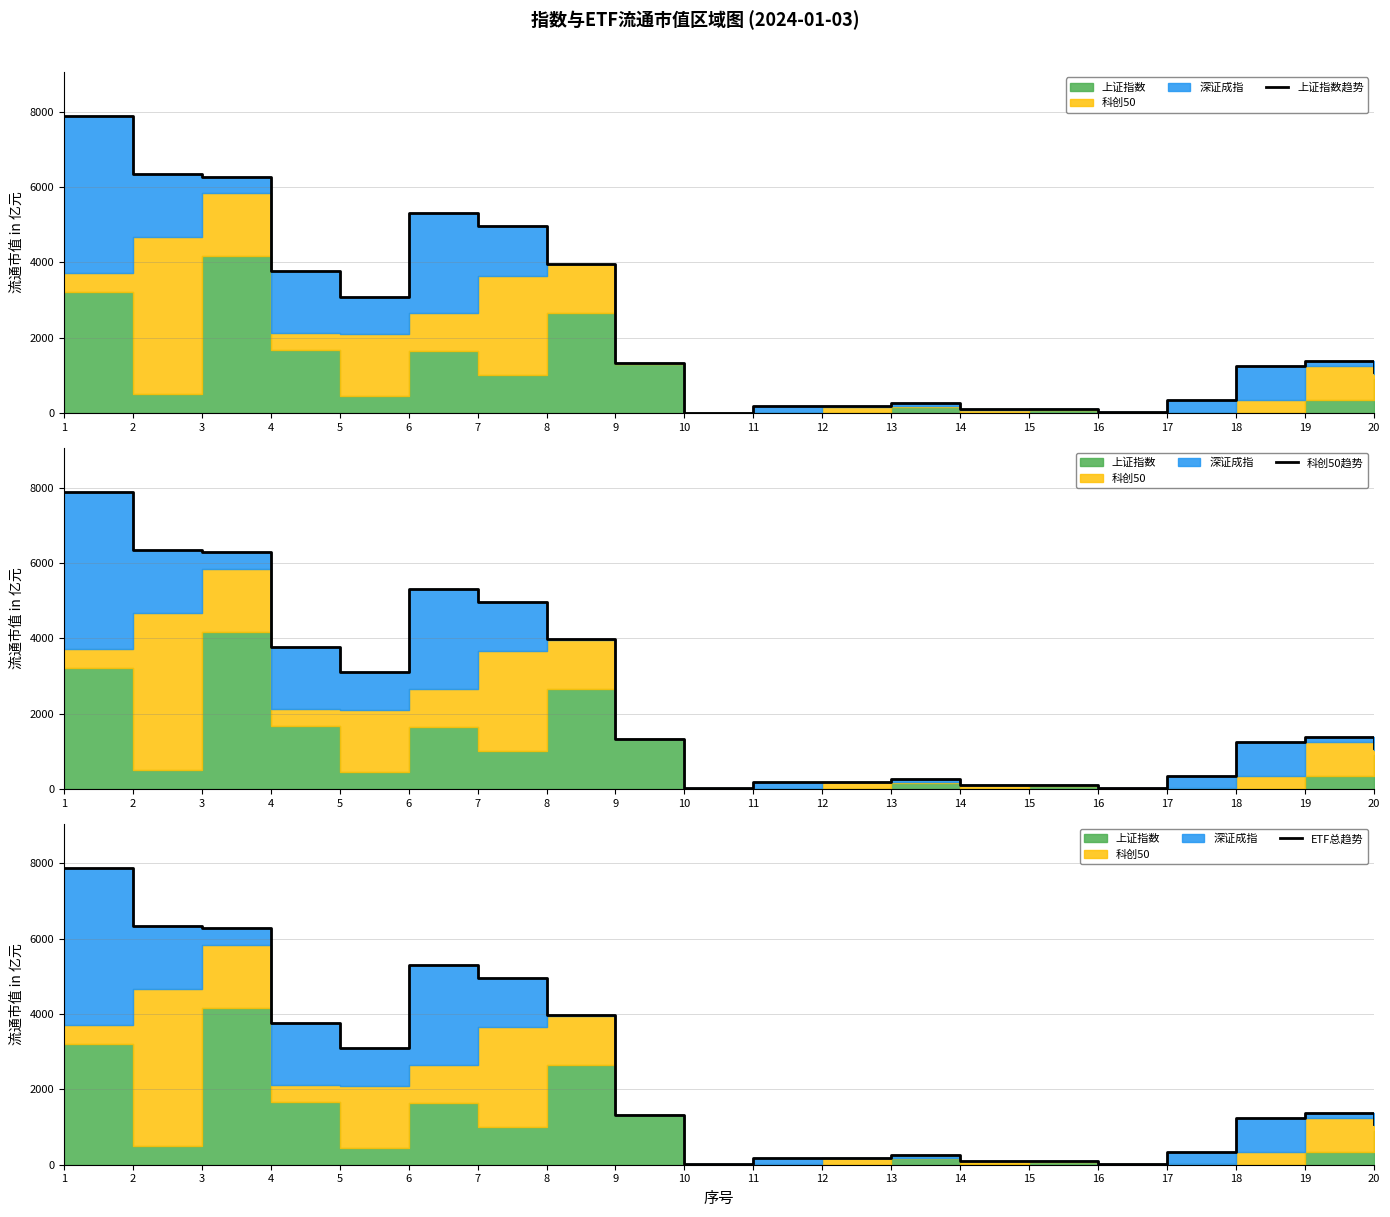

Reading left to right, transcribe all the data shown in this chart.

上证指数趋势: 1=7877.3	2=6339.0	3=6278.6	4=3765.1	5=3092.0	6=5299.7	7=4960.5	8=3966.3	9=1317.8	10=11.2	11=172.5	12=178.7	13=258.1	14=100.7	15=101.6	16=18.0	17=344.8	18=1239.1	19=1377.2	20=1092.4
科创50趋势: 1=7877.3	2=6339.0	3=6278.6	4=3765.1	5=3092.0	6=5299.7	7=4960.5	8=3966.3	9=1317.8	10=11.2	11=172.5	12=178.7	13=258.1	14=100.7	15=101.6	16=18.0	17=344.8	18=1239.1	19=1377.2	20=1092.4
ETF总趋势: 1=7877.3	2=6339.0	3=6278.6	4=3765.1	5=3092.0	6=5299.7	7=4960.5	8=3966.3	9=1317.8	10=11.2	11=172.5	12=178.7	13=258.1	14=100.7	15=101.6	16=18.0	17=344.8	18=1239.1	19=1377.2	20=1092.4